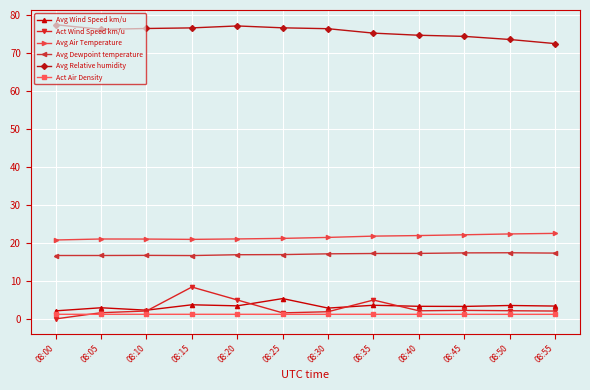

True or false: Avg Dewpoint temperature and Act Air Density cross at least once.

False